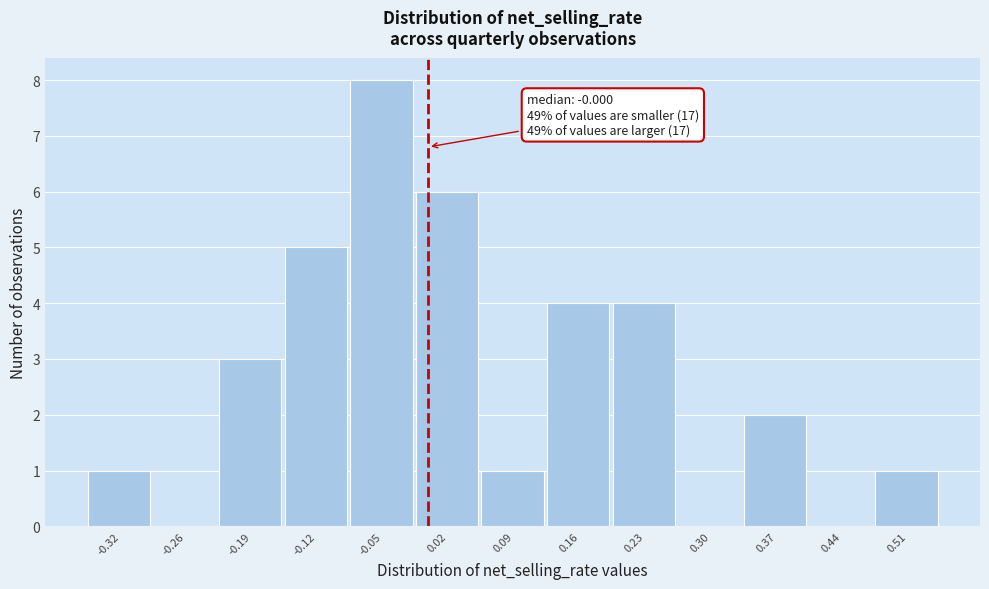

Over which range of the x-axis is the bar tallest?

-0.08 to -0.01